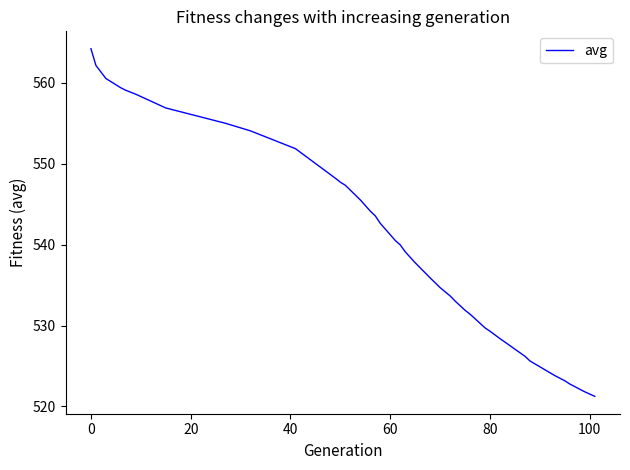

What is the greatest value displayed?

564.2